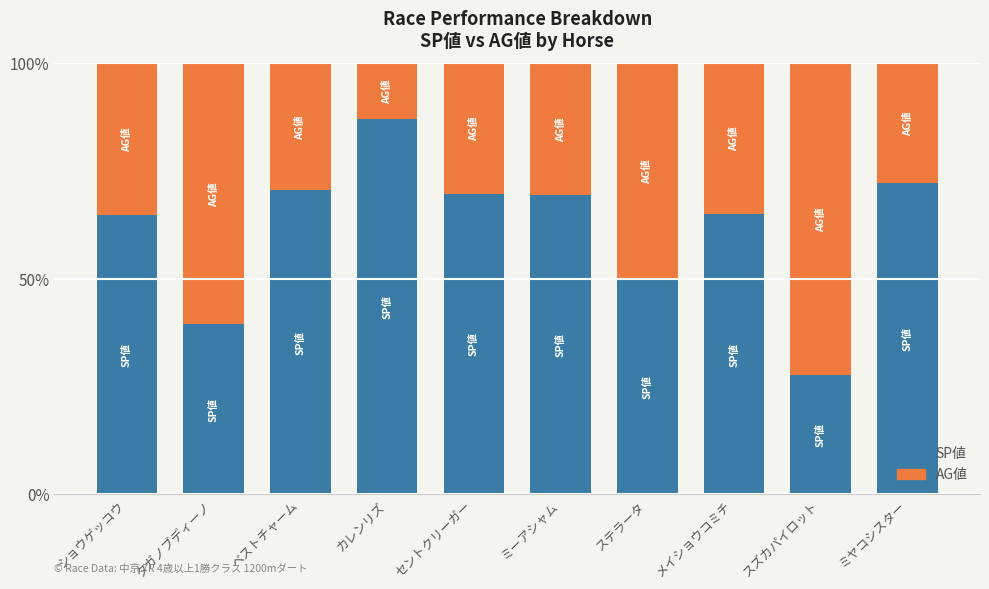

Is it true that SP値 equals 39.4 at タガノブディーノ?

True